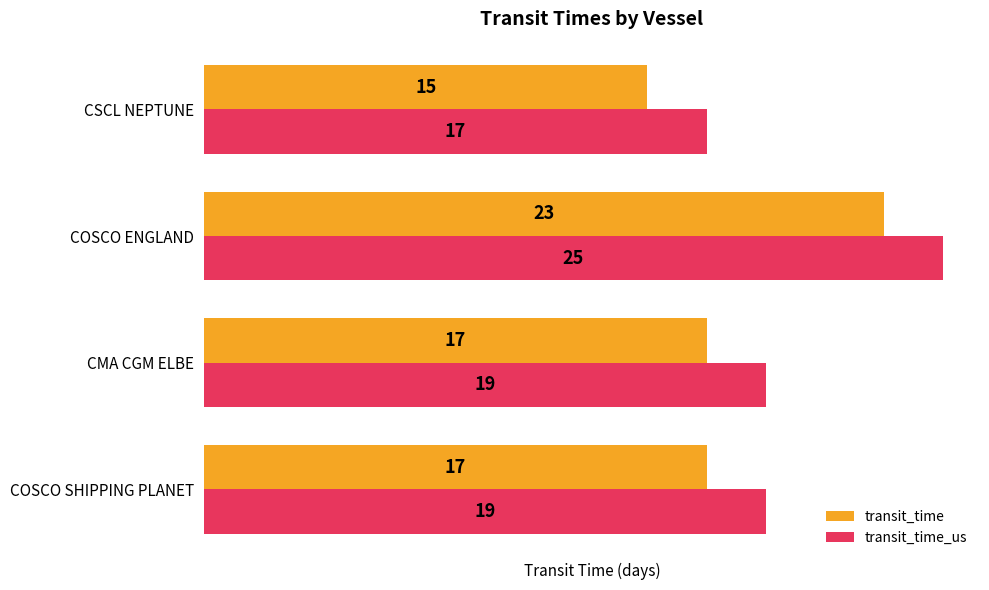

At which category is the sum across all series the highest?

COSCO ENGLAND